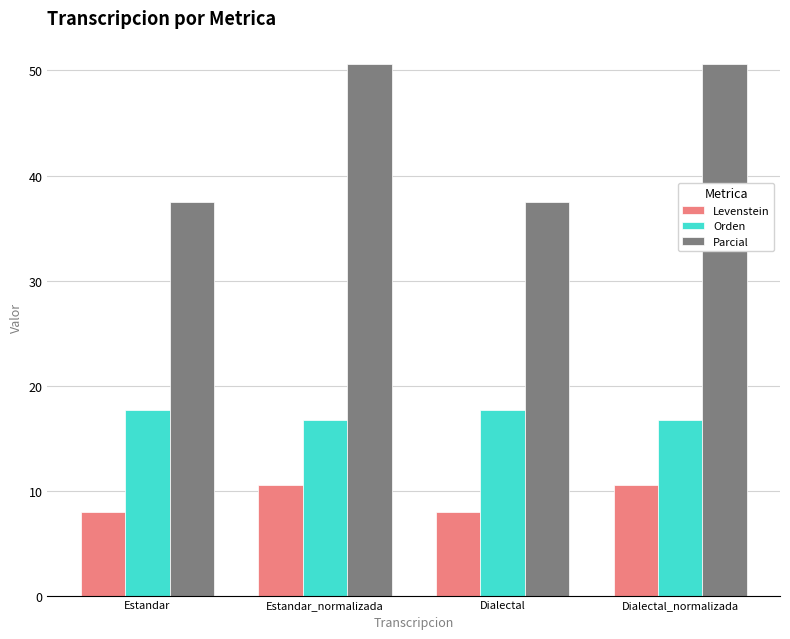

What position from the right is Estandar?

4